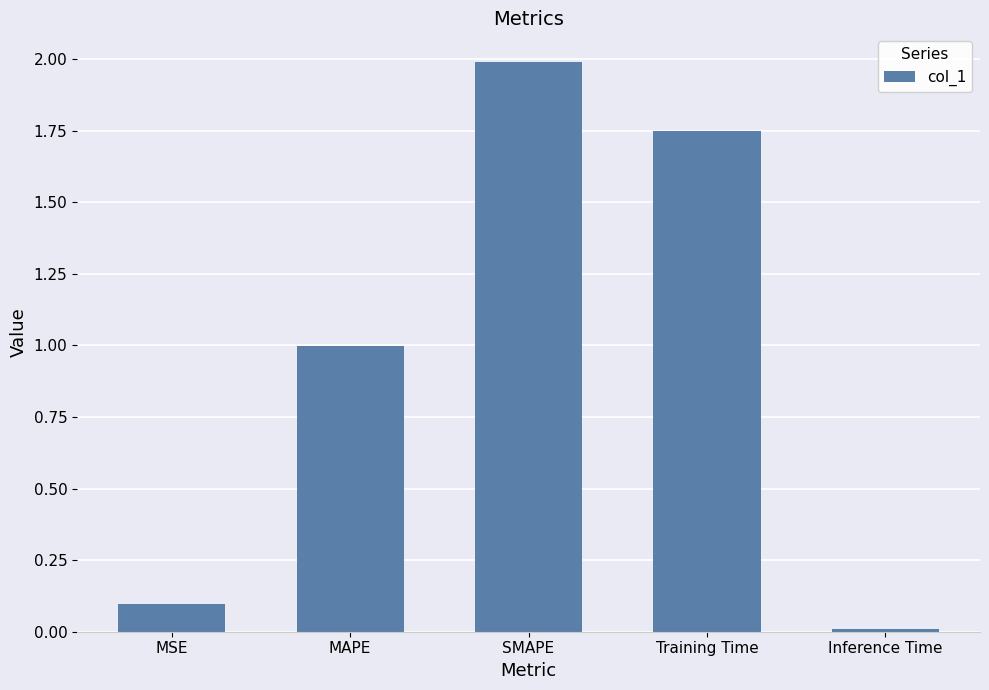

List the labels in order of value, smallest first.

Inference Time, MSE, MAPE, Training Time, SMAPE